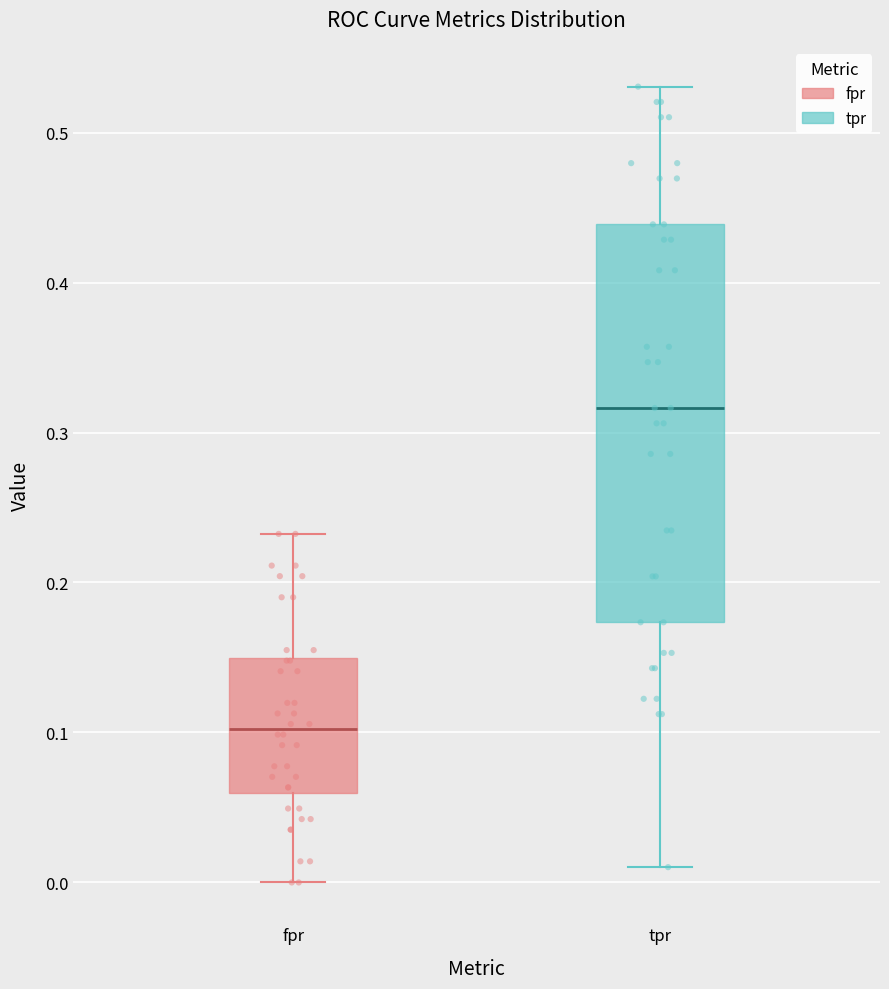

Which box is the tallest, from its lower edge to its upper edge?

tpr